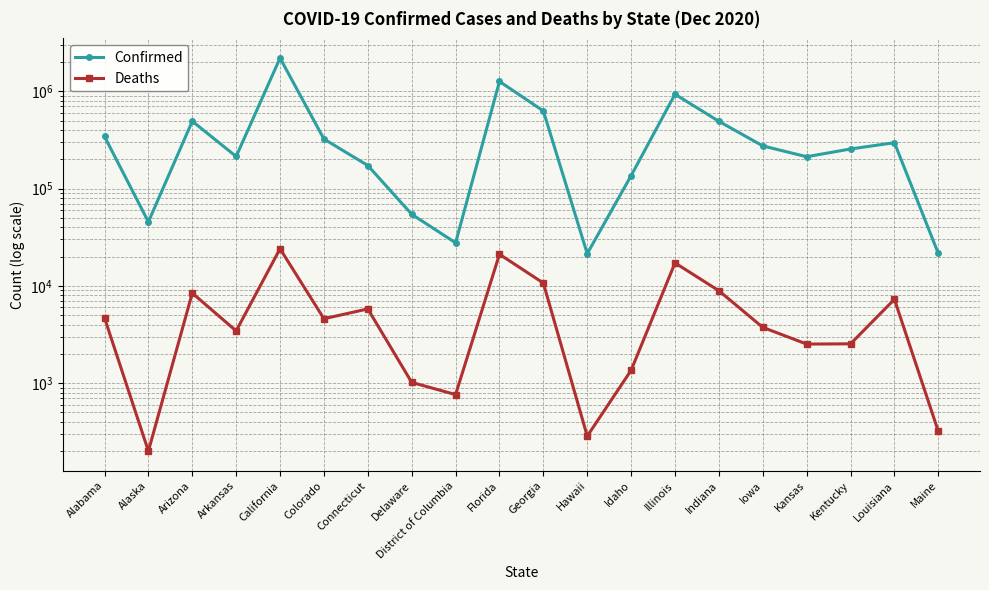

At which category is the sum across all series the highest?

California